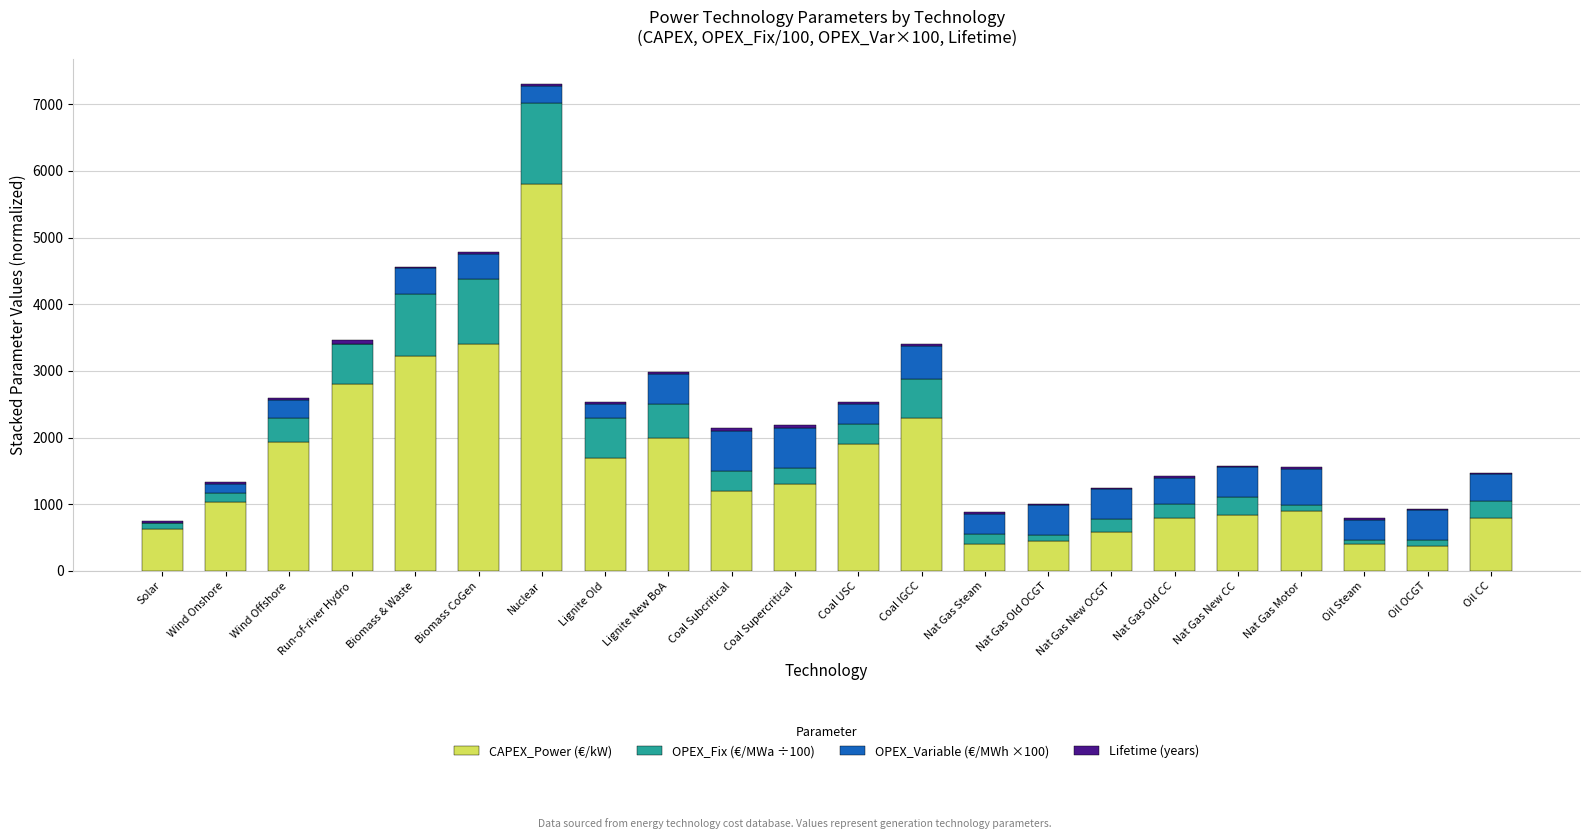

At which category is the sum across all series the highest?

Nuclear